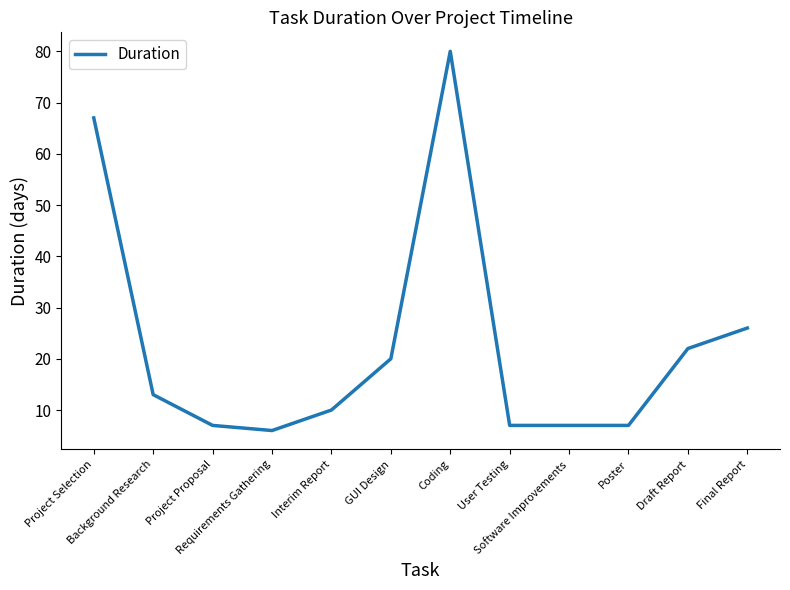

How many lines are shown in the chart?

1